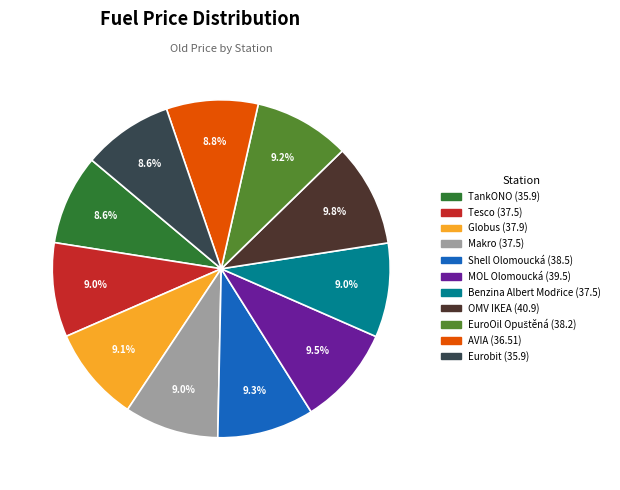

What percentage is the AVIA slice, to the nearest percent?

9%